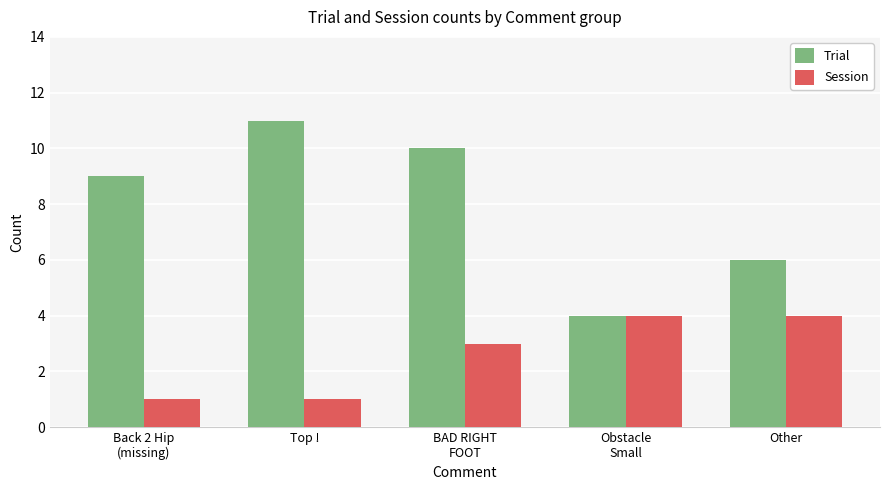

Count the number of categories in the chart.

5